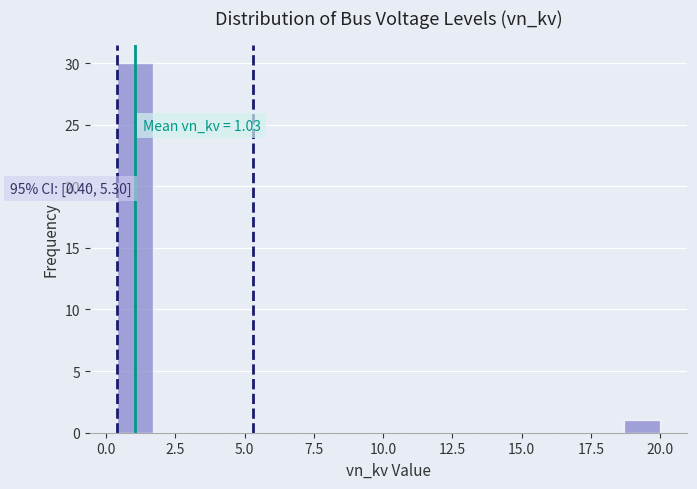

Read against the x-axis, roughly where is the centre of the tallest bar?

1.0